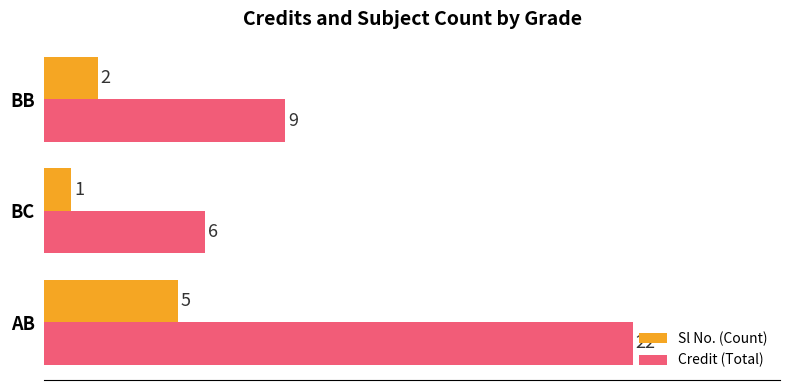

True or false: Sl No. (Count) has a value of 1 at BC.

True